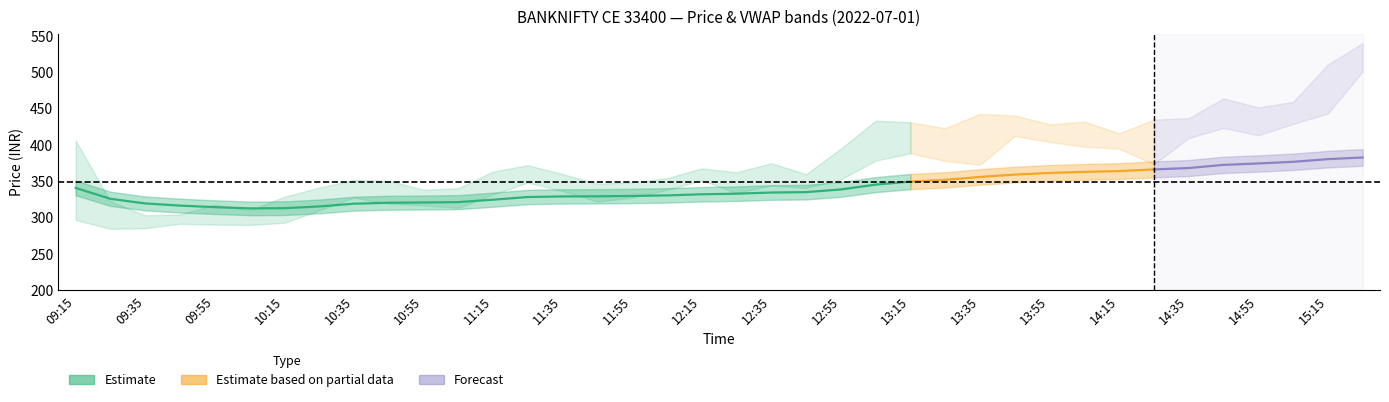

Is the value of close at 37 greater than the value of high at 32?

Yes